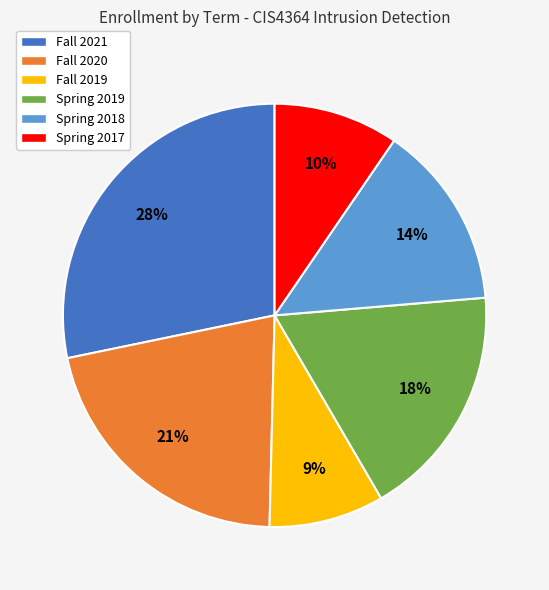

Which has a higher value, Fall 2020 or Spring 2019?

Fall 2020